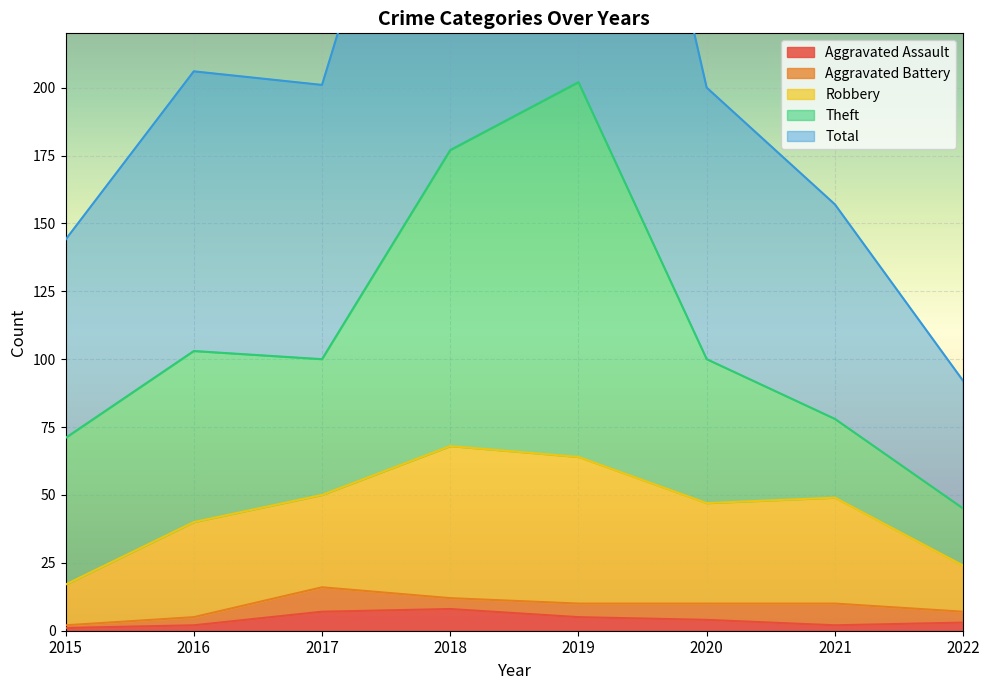

How many lines are shown in the chart?

5